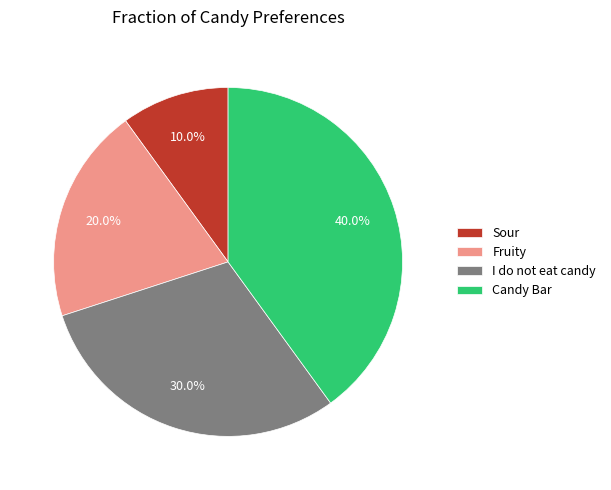

What is the smallest slice in the pie chart?

Sour